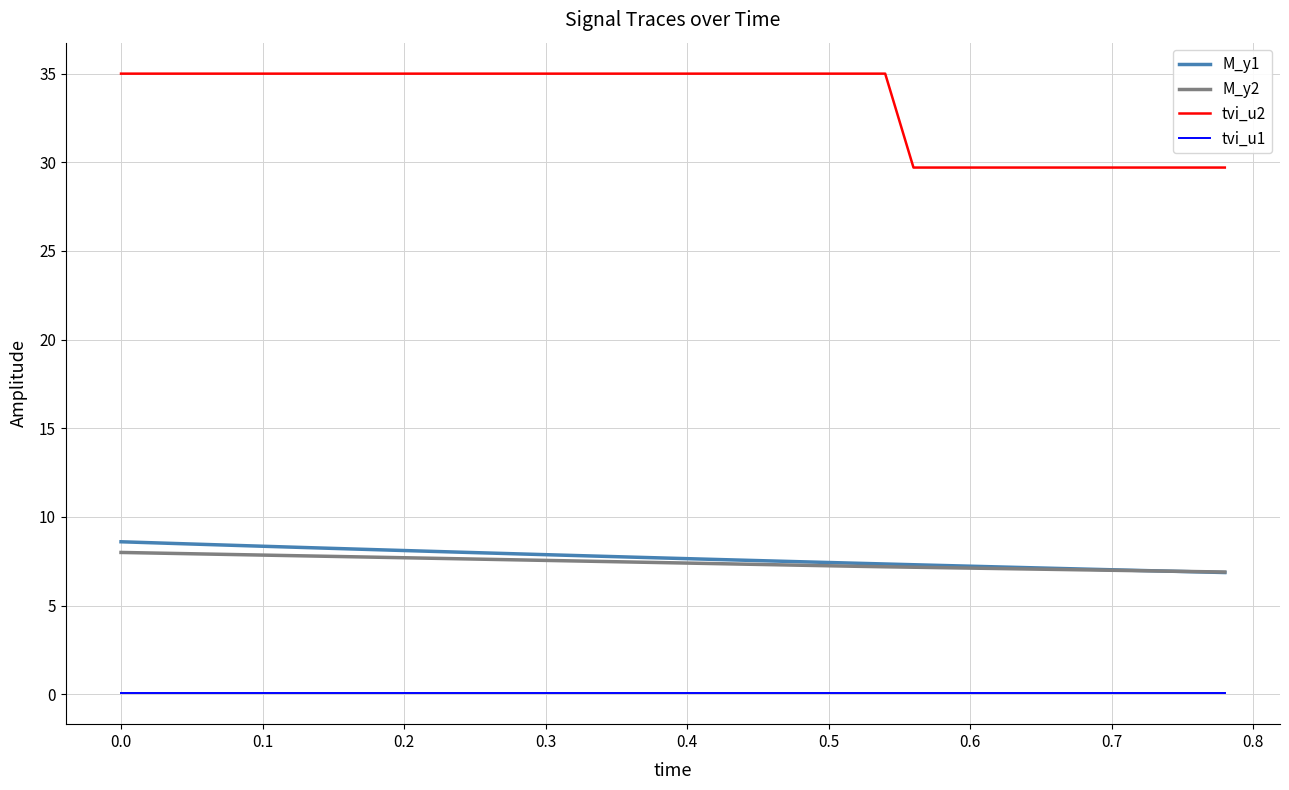

At how many categories does at least one series exceed 12?

40